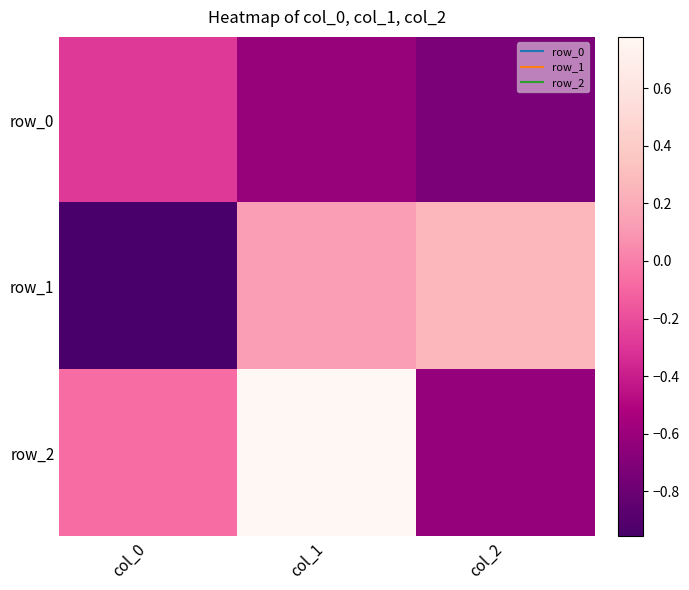

Reading left to right, extract all data points from this chart.

row_0: col_0=-0.3	col_1=-0.6	col_2=-0.7
row_1: col_0=-1.0	col_1=0.1	col_2=0.3
row_2: col_0=-0.1	col_1=0.8	col_2=-0.6